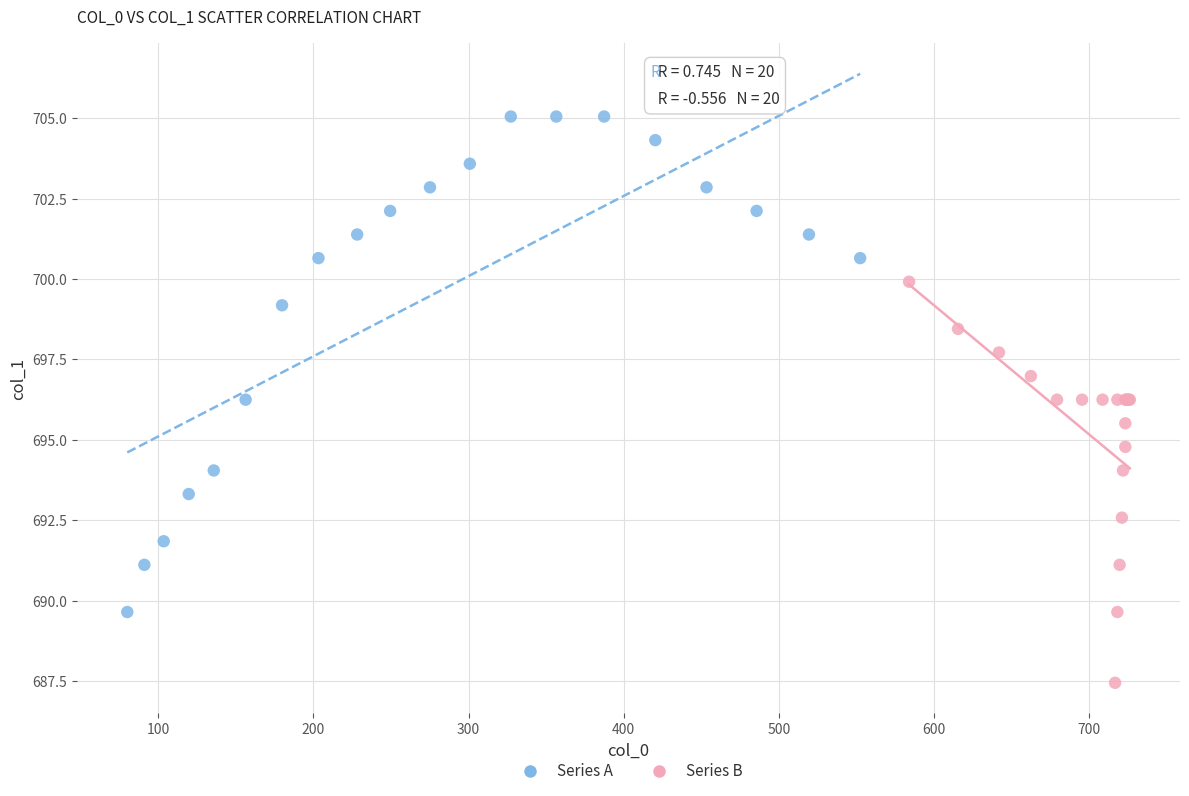

Which series reaches the minimum Y coordinate?

Series B